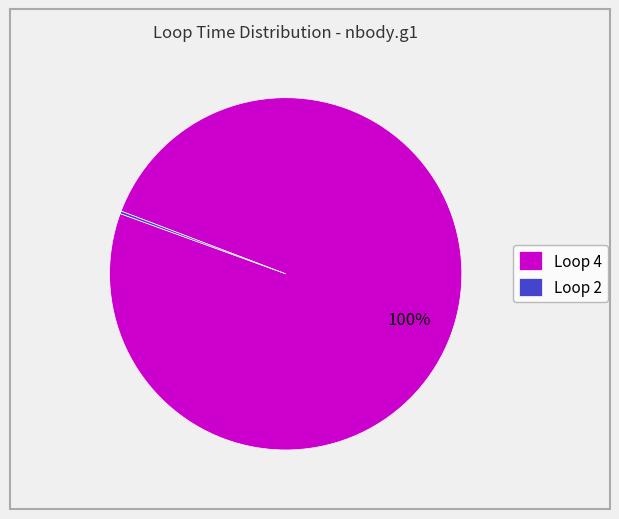

Which slice represents more than half of the pie?

Loop 4